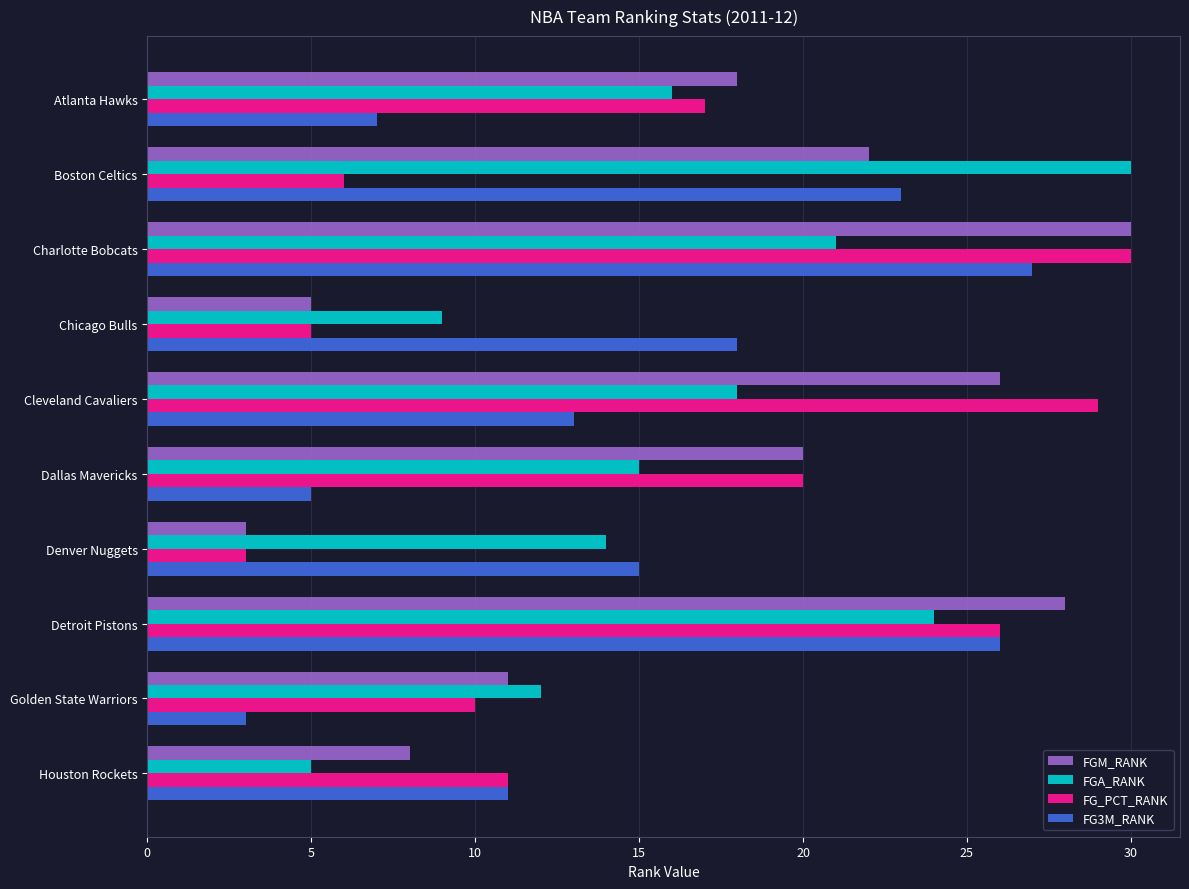

The FGA_RANK series shows 18 at Cleveland Cavaliers. True or false?

True